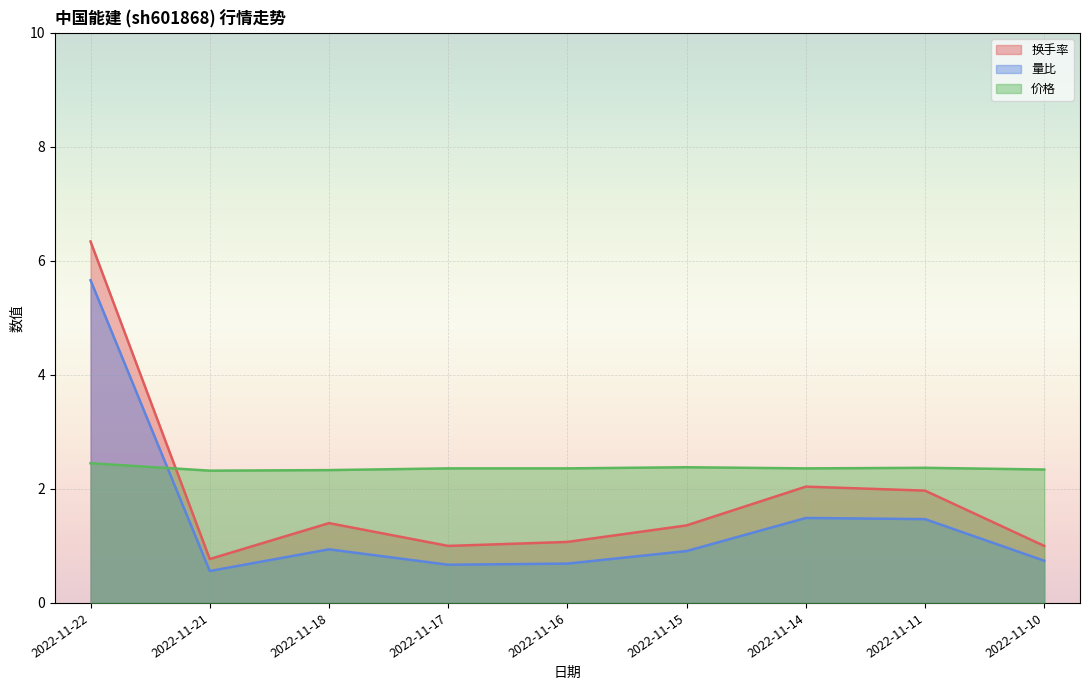

Which series has the widest spread of values?

换手率